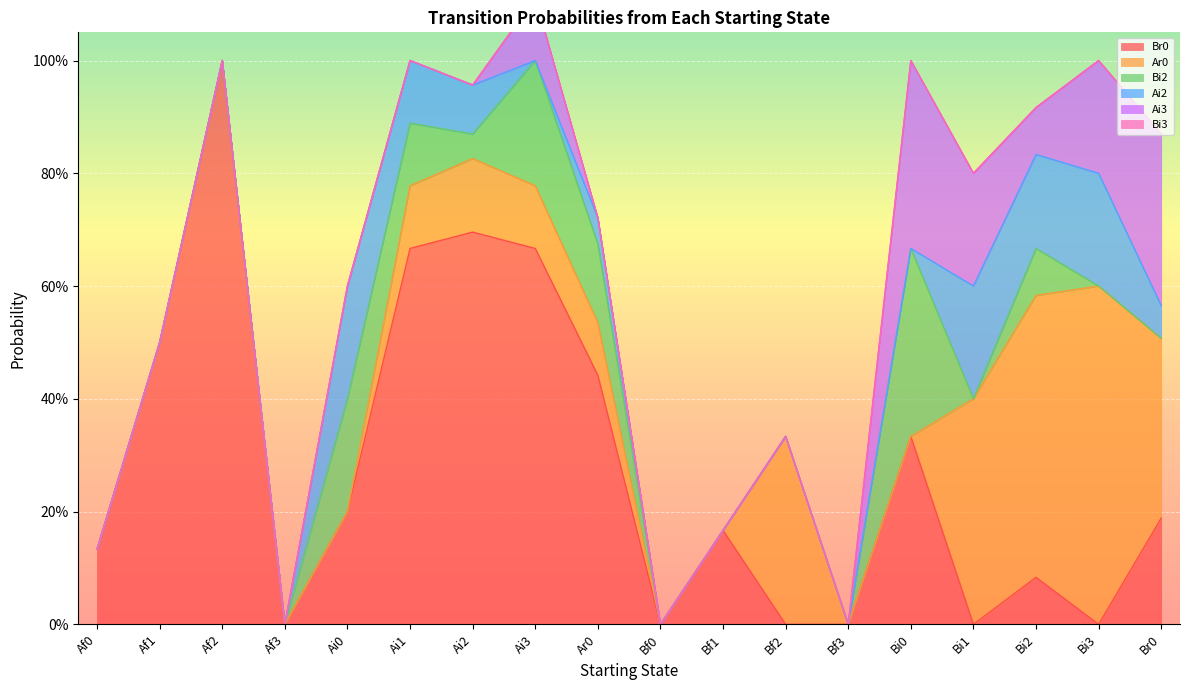

What is the label of the 8th point from the left?

Ai3